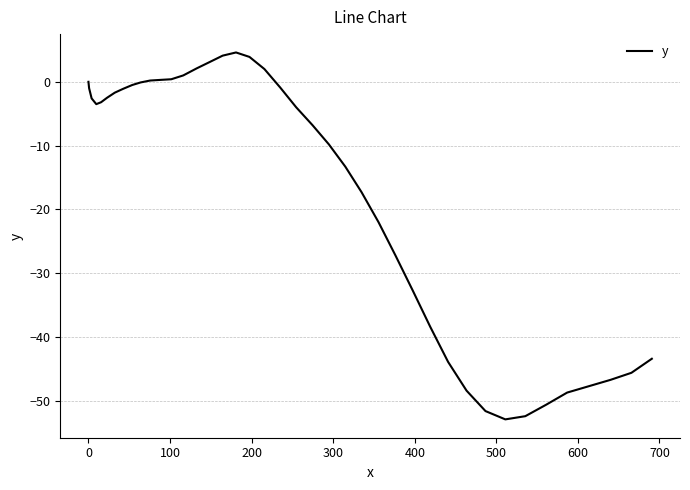

How many categories are shown in the chart?

40